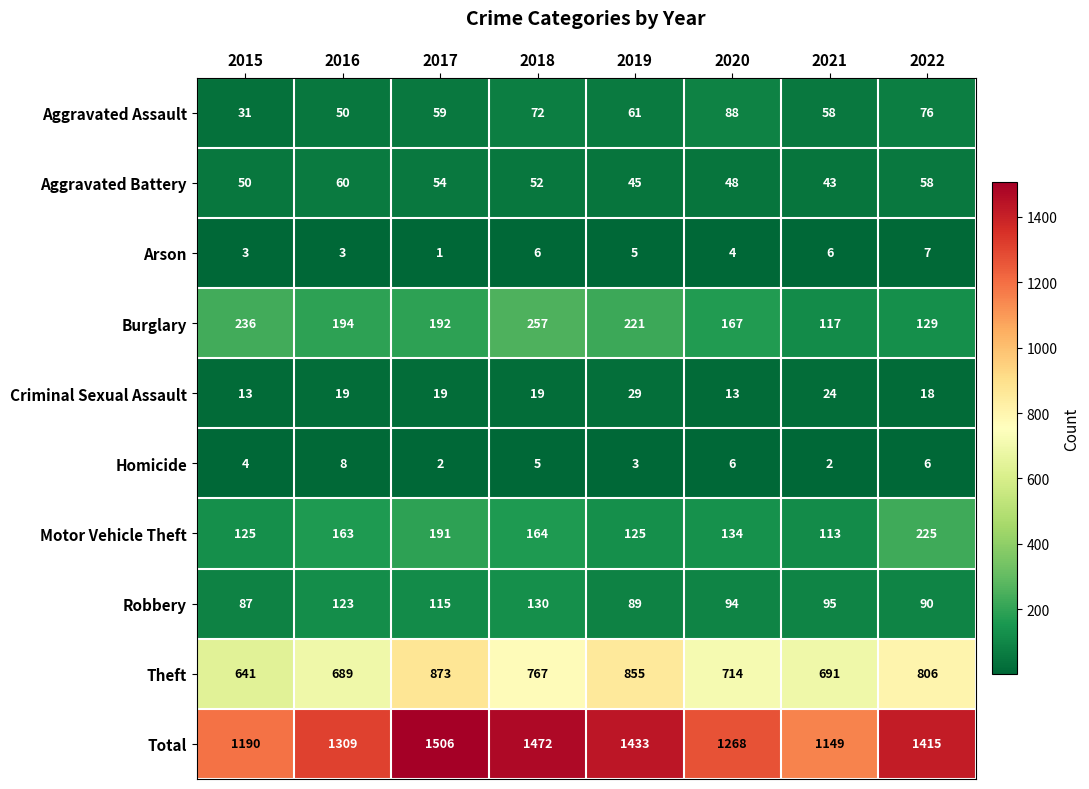

What is the smallest value displayed?

1